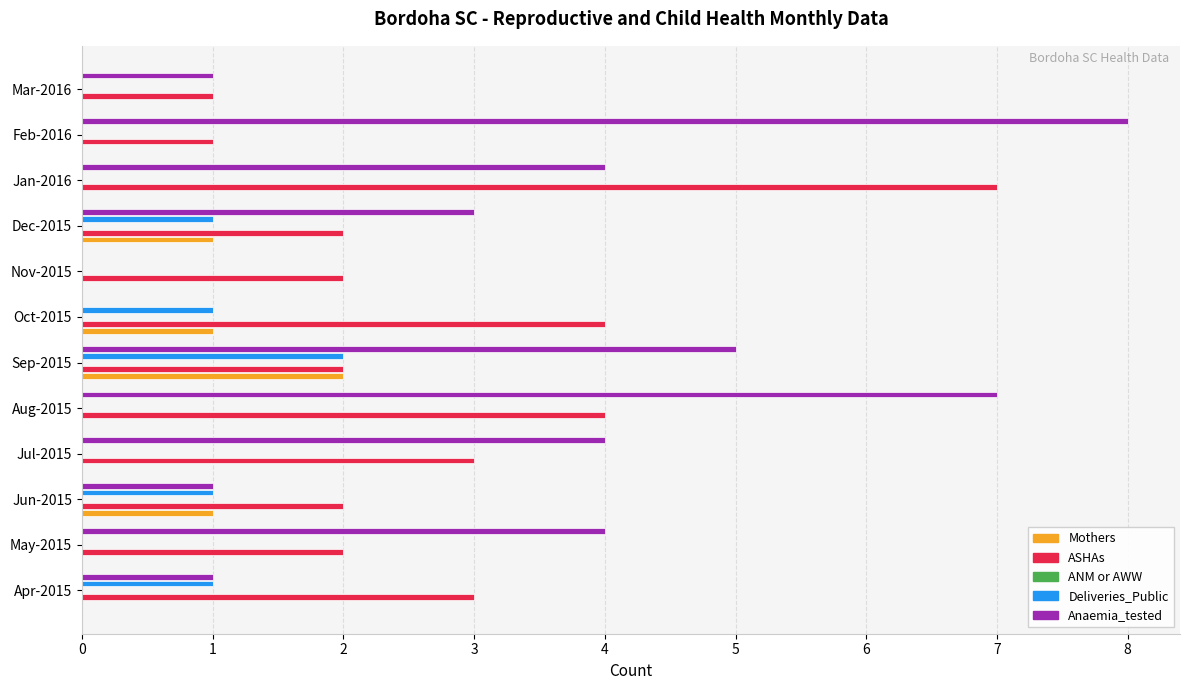

Which has a higher value, Apr-2015 or Oct-2015?

Oct-2015